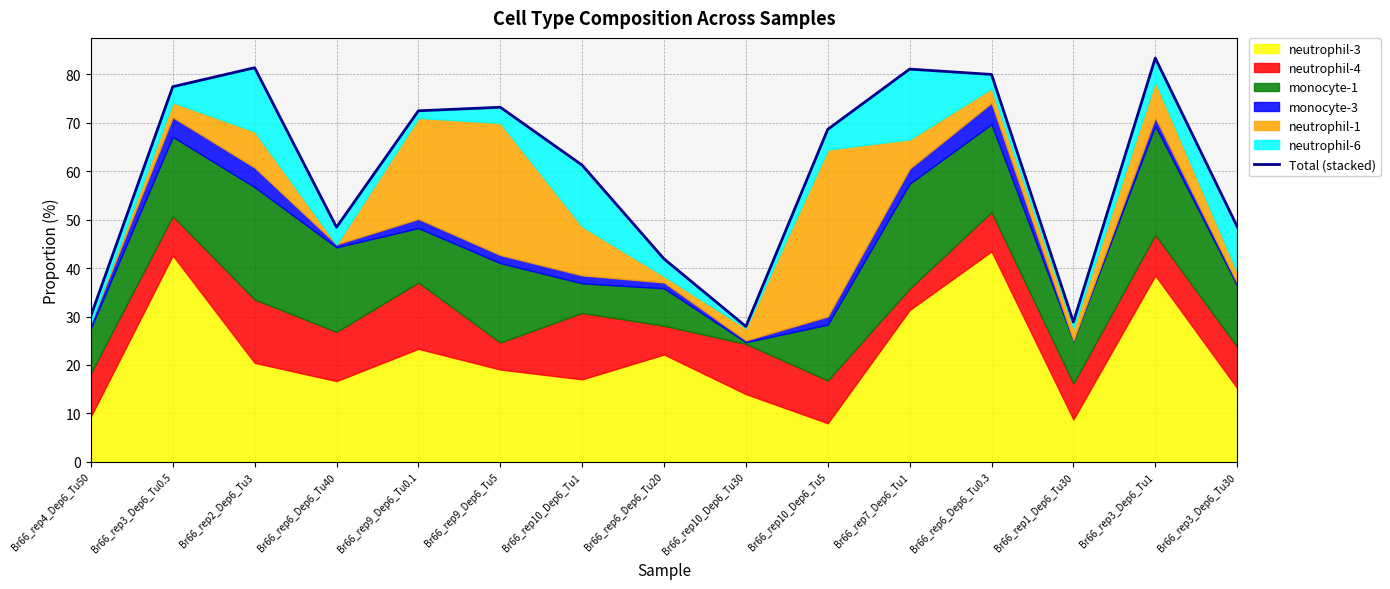

What is the change in value from Br66_rep4_Dep6_Tu50 to Br66_rep7_Dep6_Tu1?

+50.9